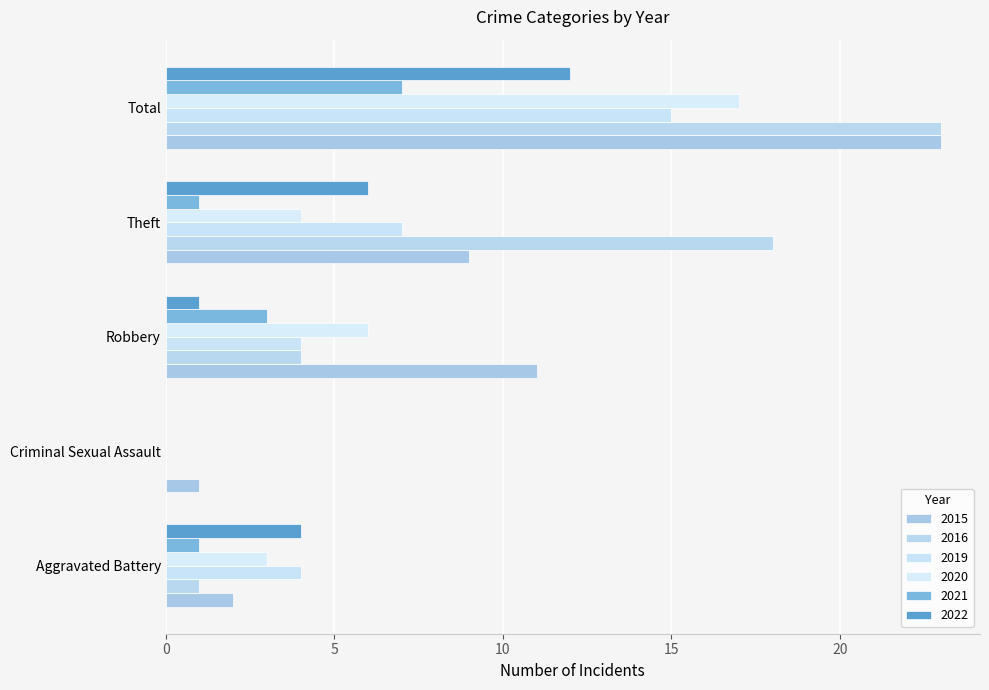

How many categories are shown in the chart?

5